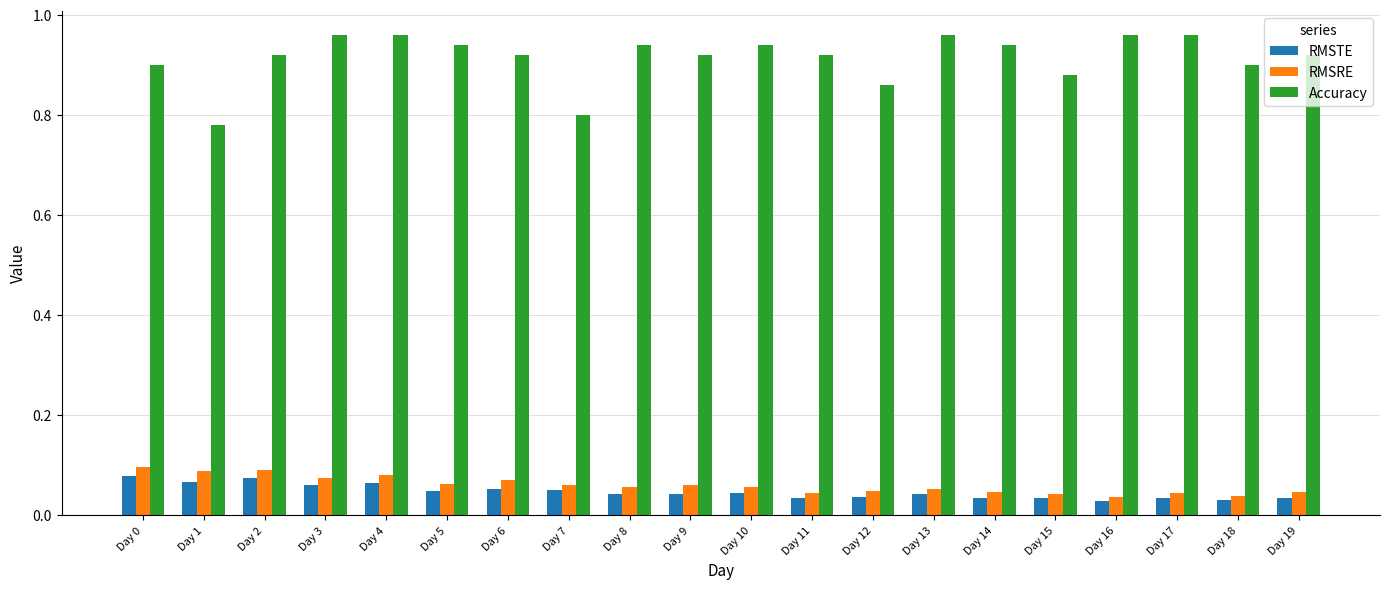

At how many categories does at least one series exceed 0?

20